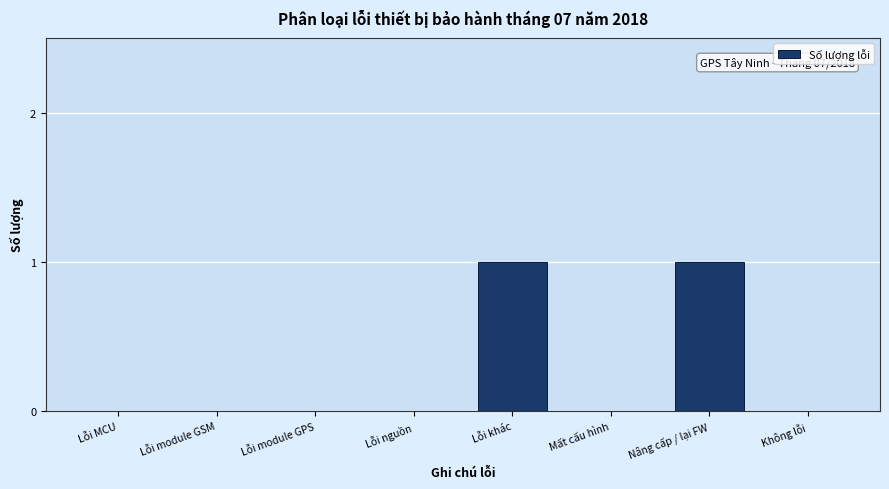

Reading left to right, transcribe all the data shown in this chart.

Lỗi MCU=0	Lỗi module GSM=0	Lỗi module GPS=0	Lỗi nguồn=0	Lỗi khác=1	Mất cấu hình=0	Nâng cấp / lại FW=1	Không lỗi=0